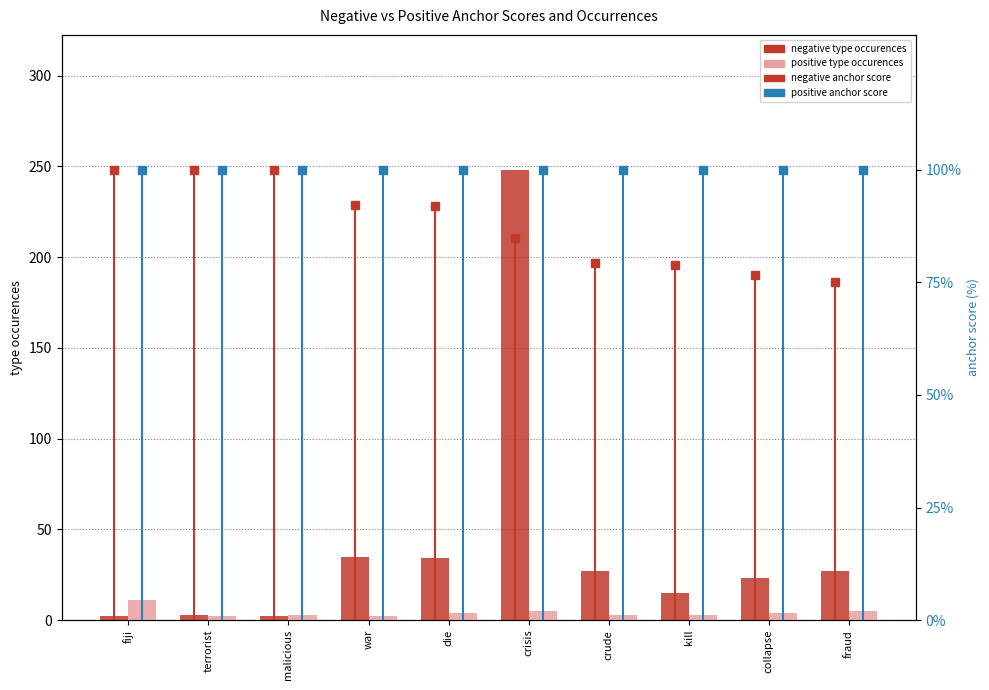

What position from the left is kill?

8